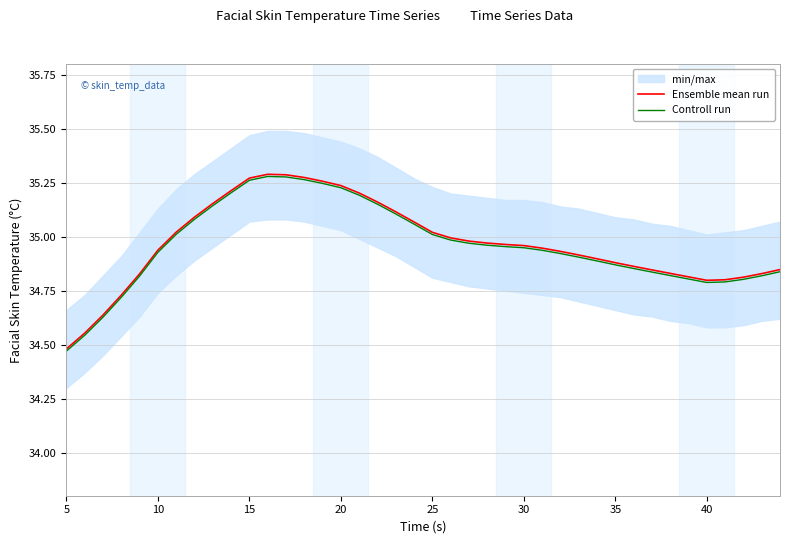

At which label does Controll run reach its minimum?

5